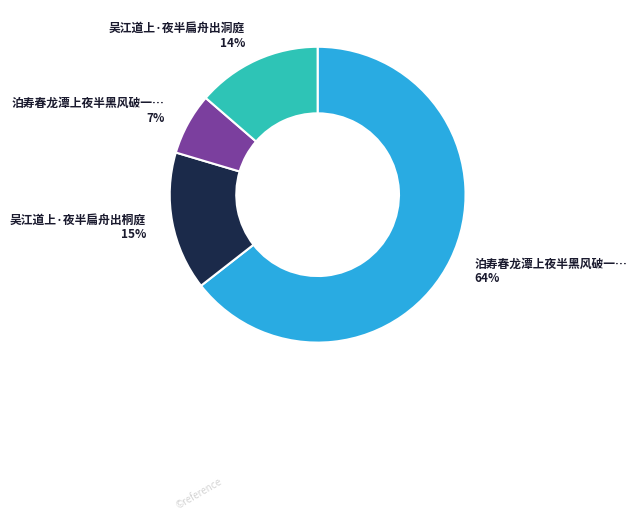

Is there a majority slice in this chart?

Yes